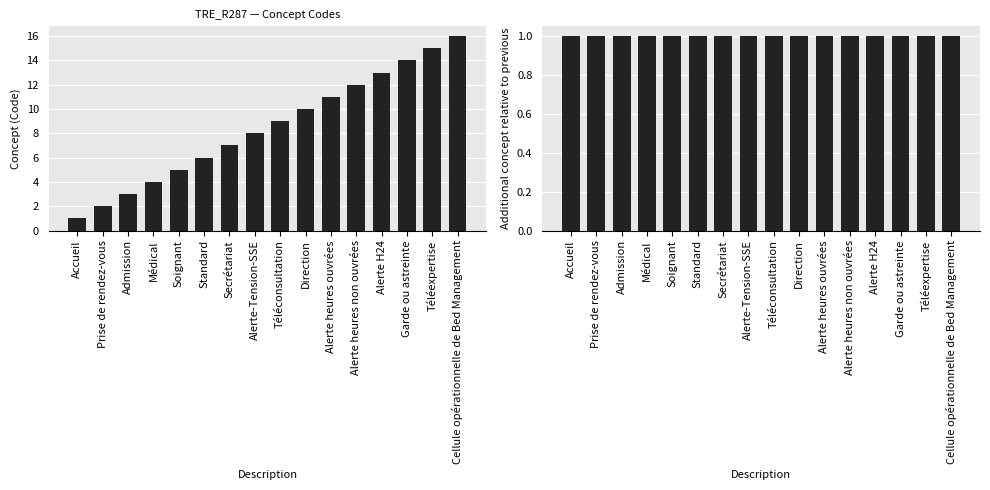

Rank the series at Médical from lowest to highest value.

Concept increment, Concept